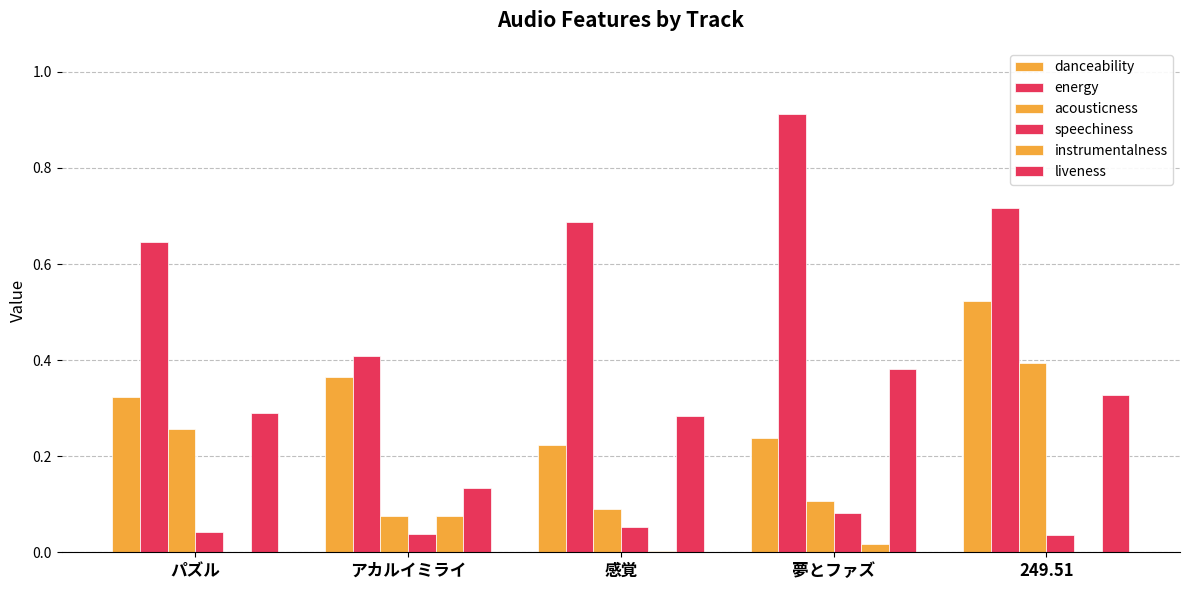

How many distinct data groups are displayed?

6